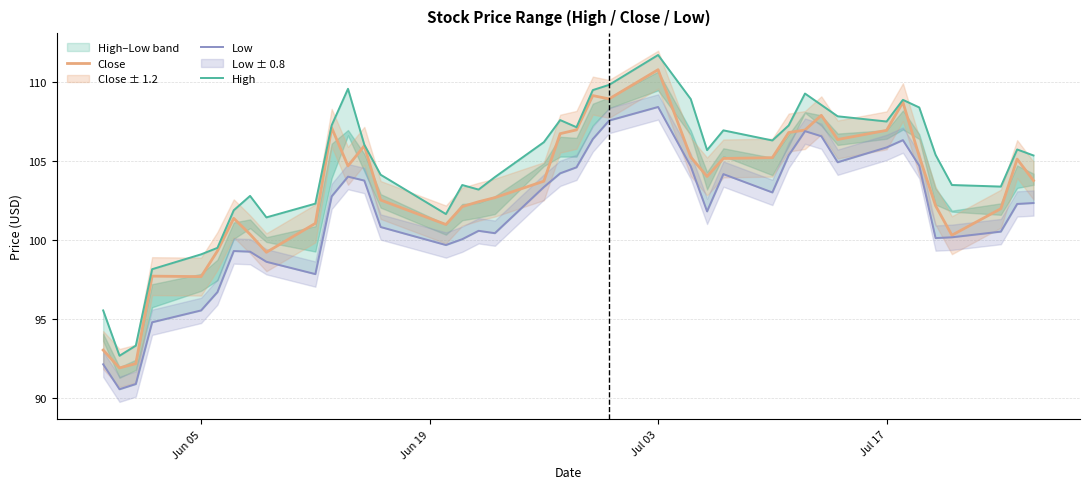

How many series are shown in this chart?

3